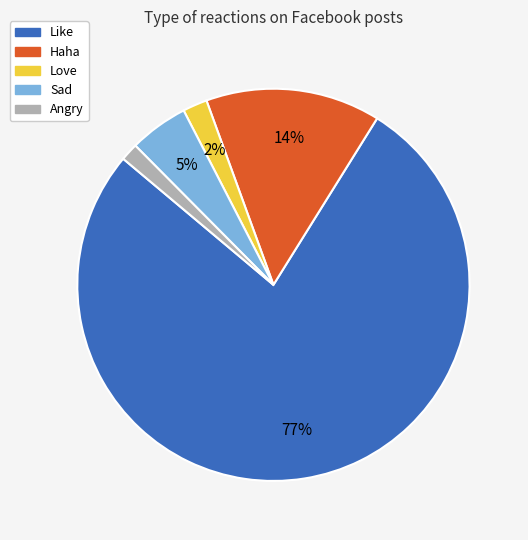

To the nearest percent, what is the average slice percentage?

20%